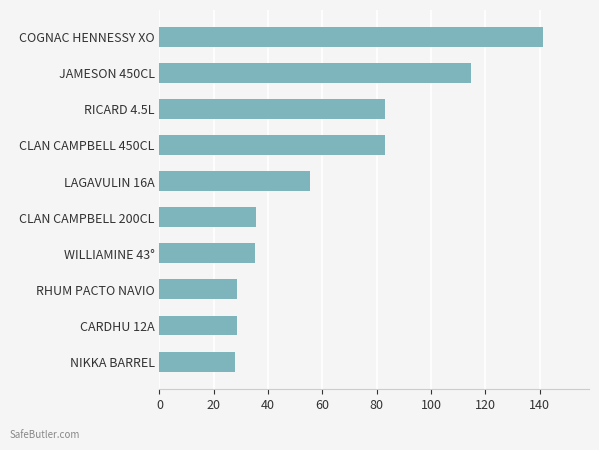

What is the average value?

63.2